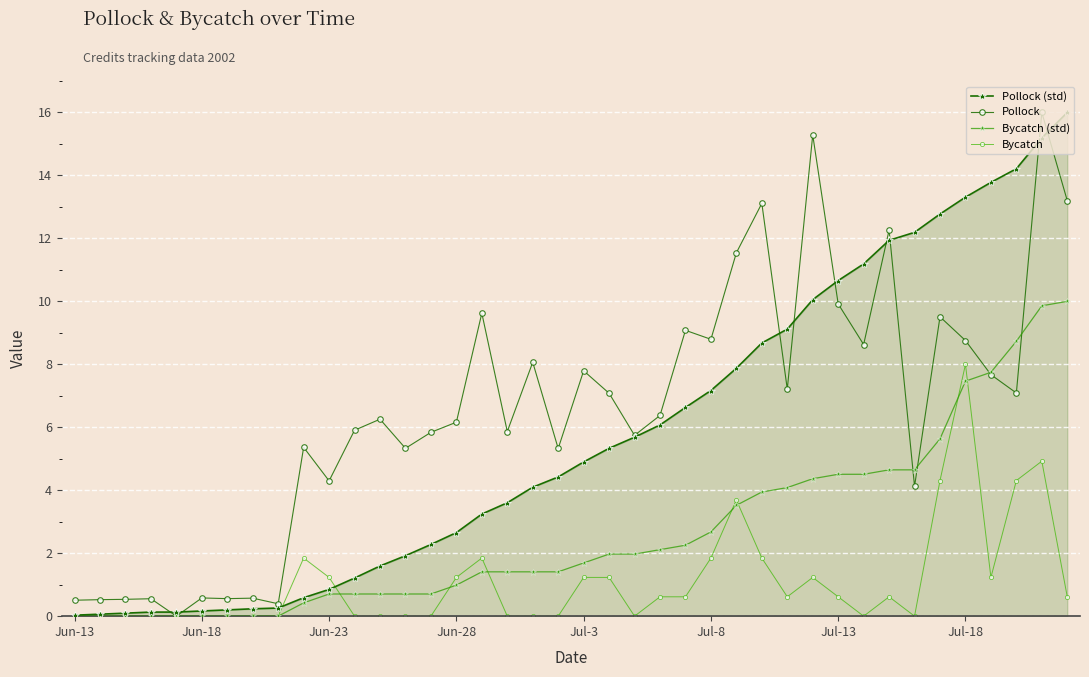

Count the number of data series in this chart.

4